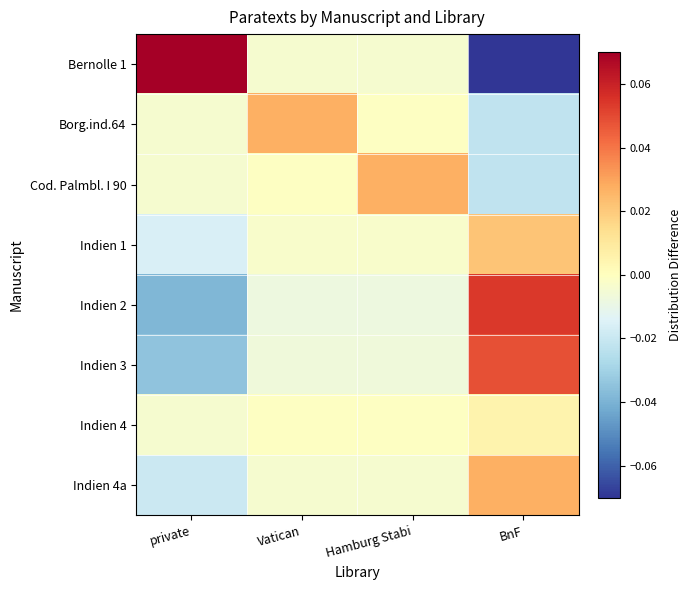

List the series in order of their peak value, lowest first.

Indien 4, Indien 1, Borg.ind.64, Cod. Palmbl. I 90, Indien 4a, Indien 3, Indien 2, Bernolle 1